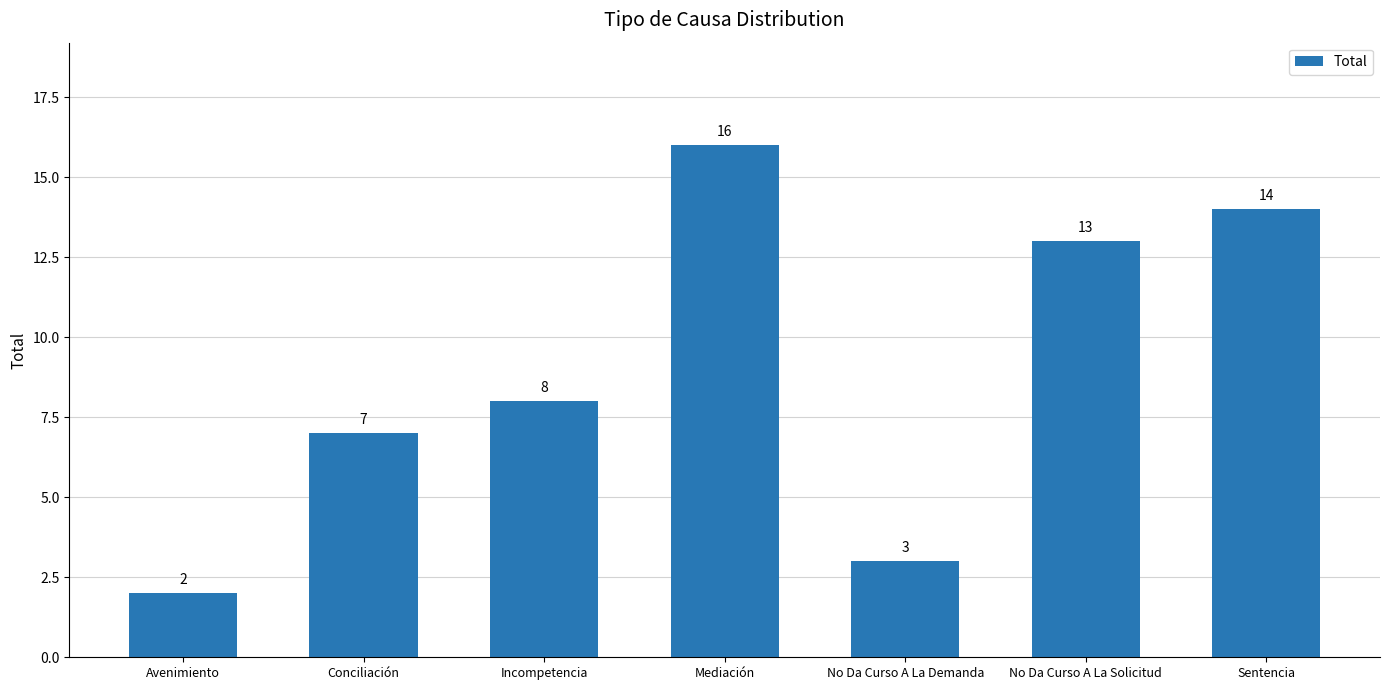

What is the sum of the values at Sentencia and Conciliación?

21